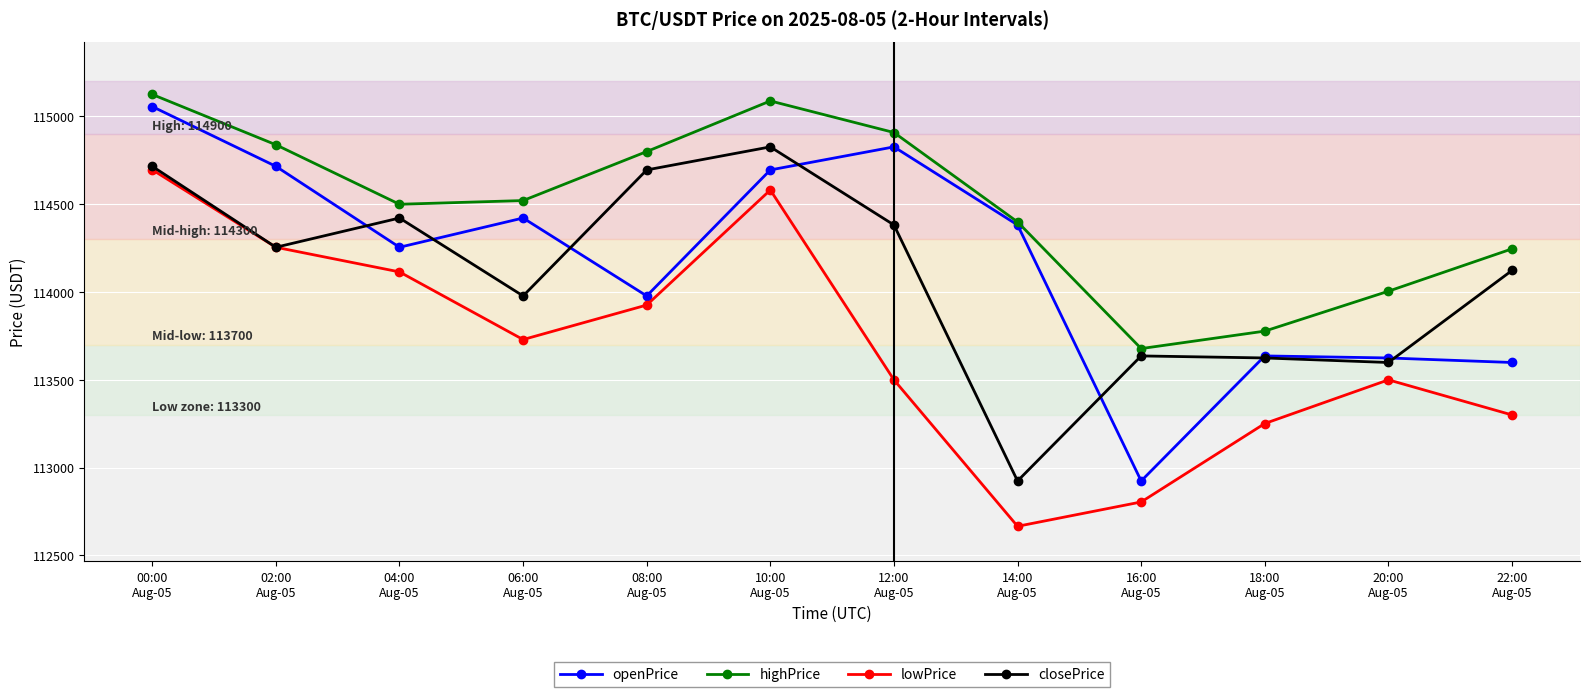

At which category does openPrice reach its first local valley?

04:00
Aug-05